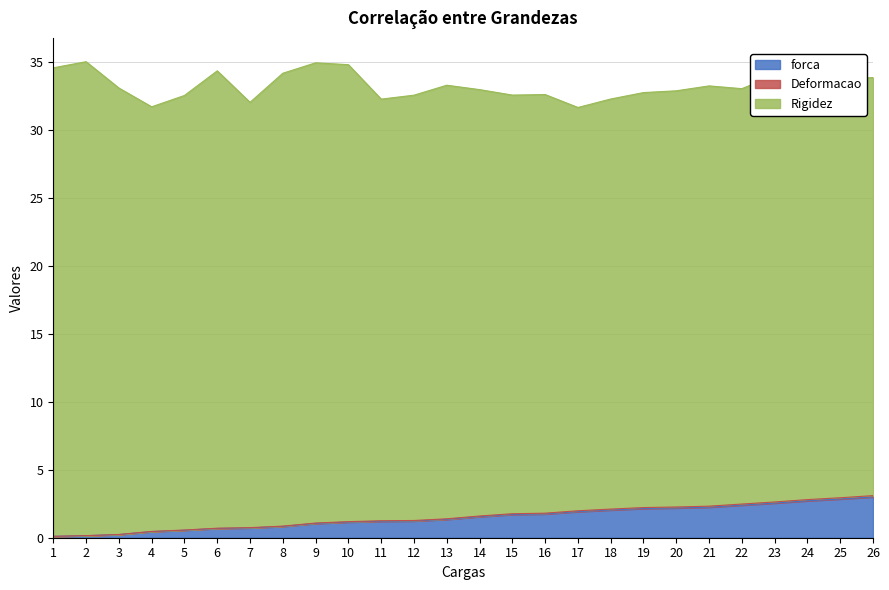

The forca series shows 1.7 at 15. True or false?

True